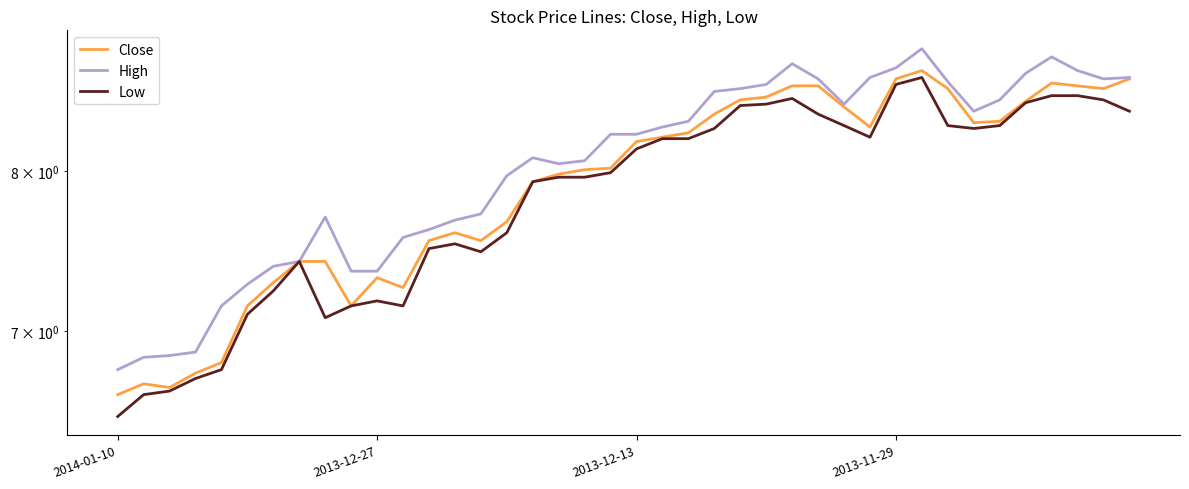

Which category has the highest value in the High series?

31